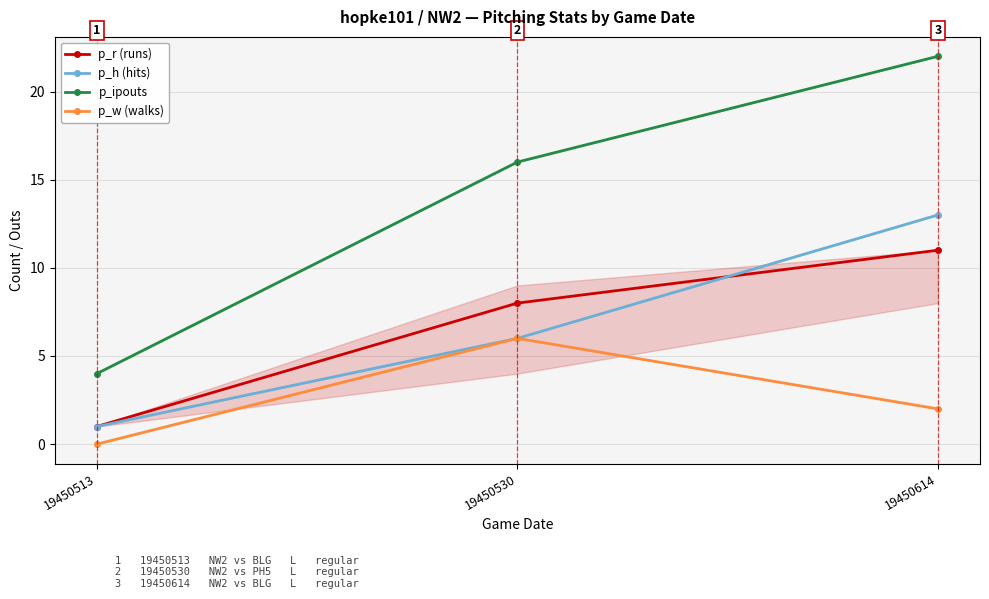

Is the value of p_r (runs) at 19450530 greater than the value of p_ipouts at 19450530?

No